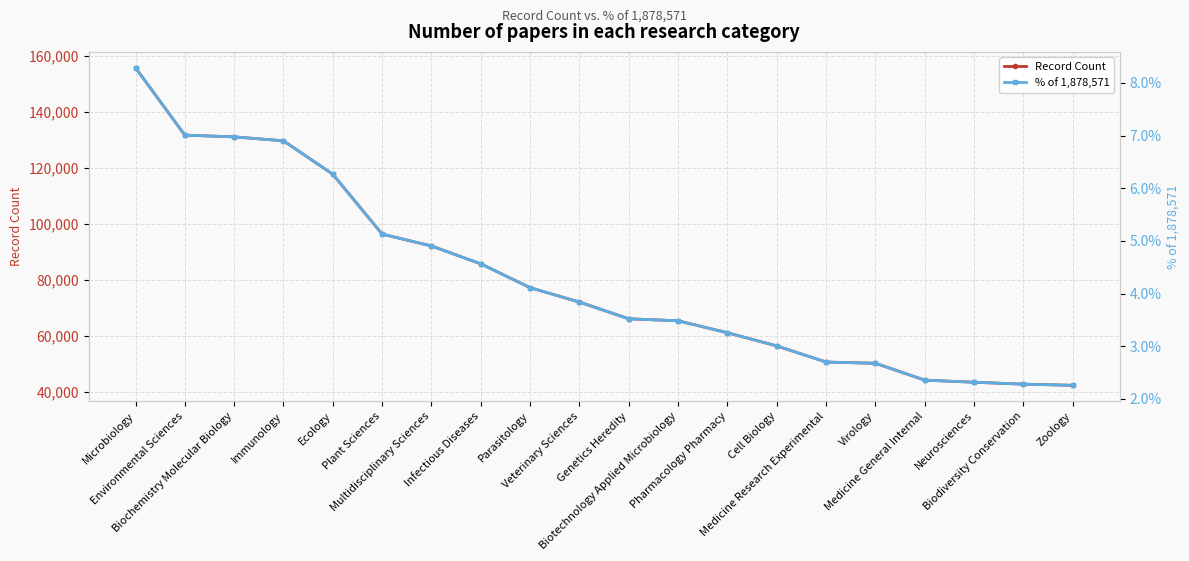

What position from the right is Immunology?

17